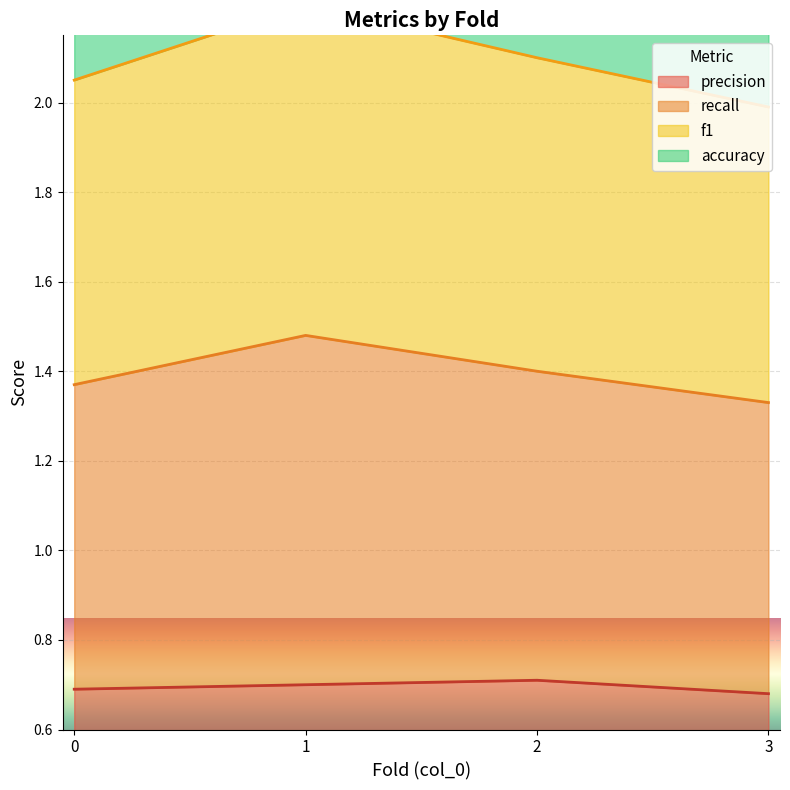

Which category has the lowest value across all series?

3